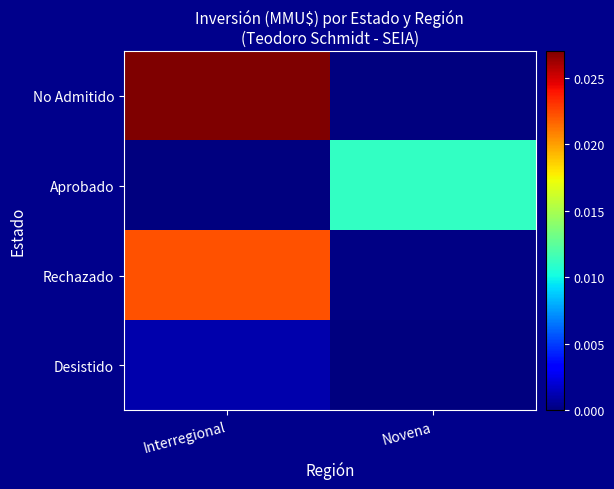

Which series changed the most between Interregional and Novena?

No Admitido